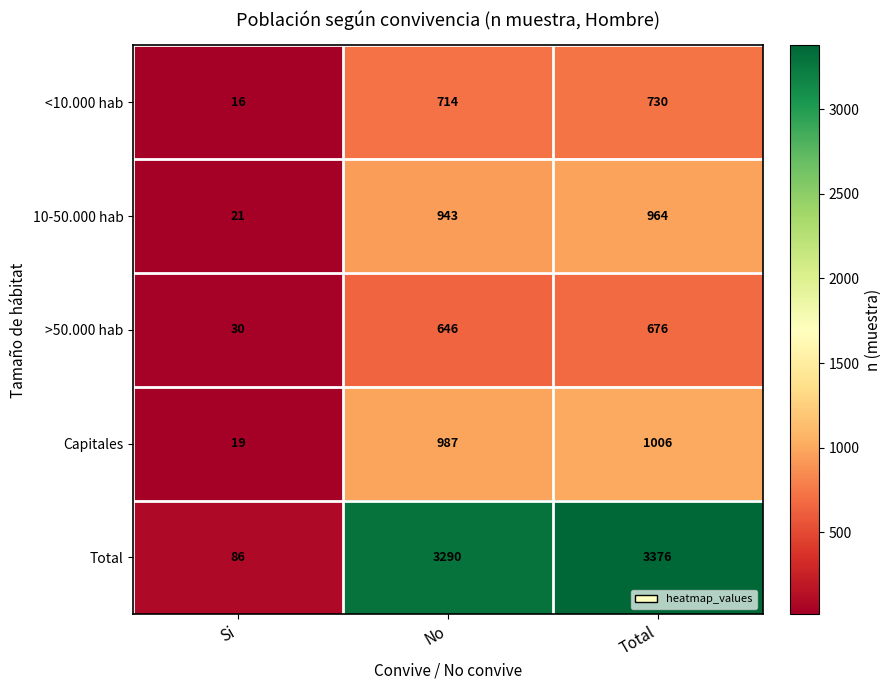

Rank the series by their maximum value, from highest to lowest.

Total, Capitales, 10-50.000 hab, <10.000 hab, >50.000 hab